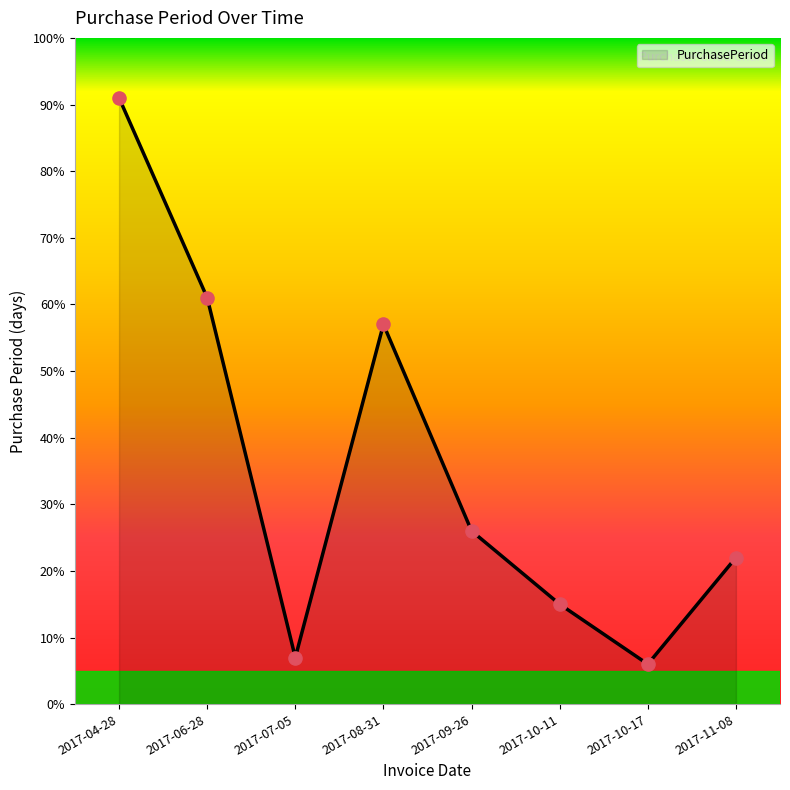

Approximately how many times larger is the value at 2017-08-31 compared to 2017-10-17?

9.5